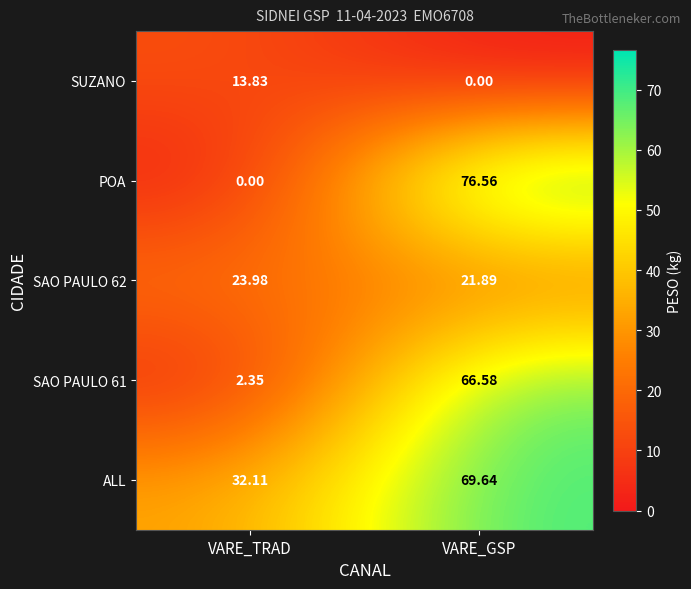

At which label does SAO PAULO 61 reach its minimum?

VARE_TRAD